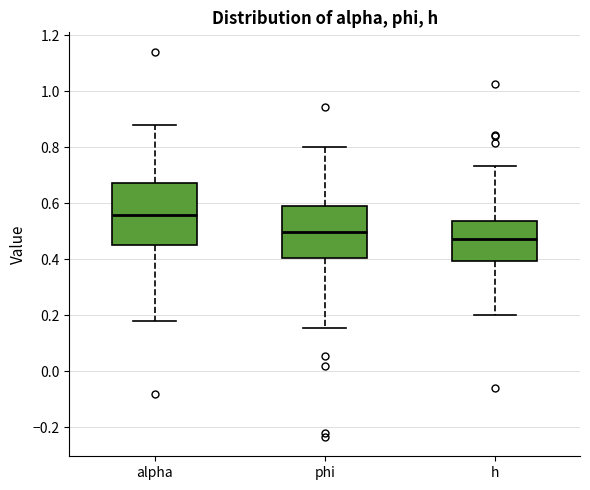

Which box has the lowest median line?

h